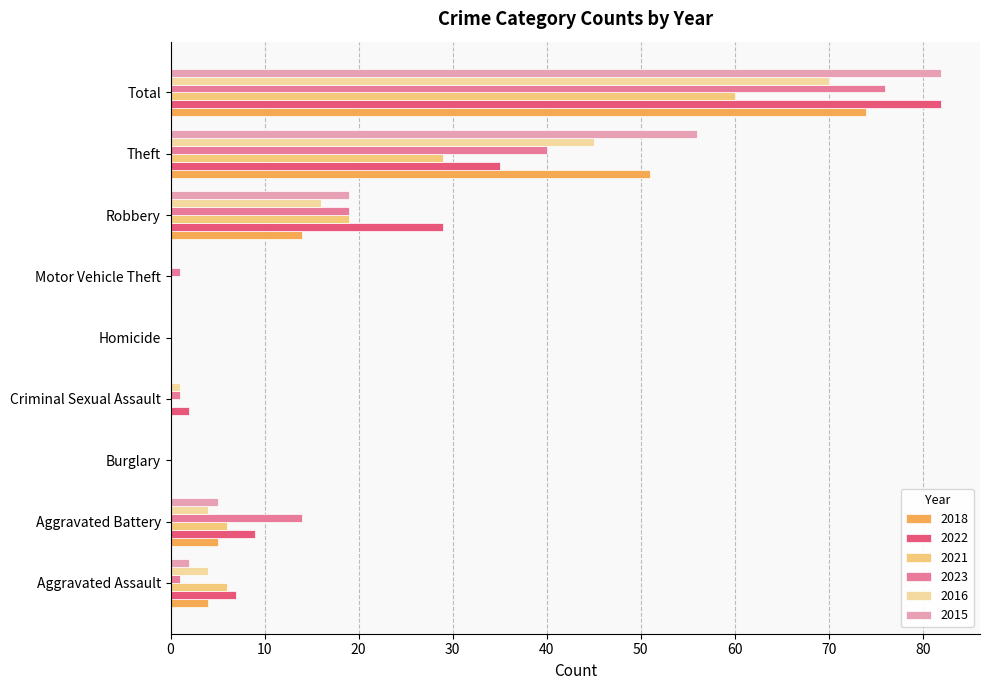

What is the highest value of the 2022 series?

82